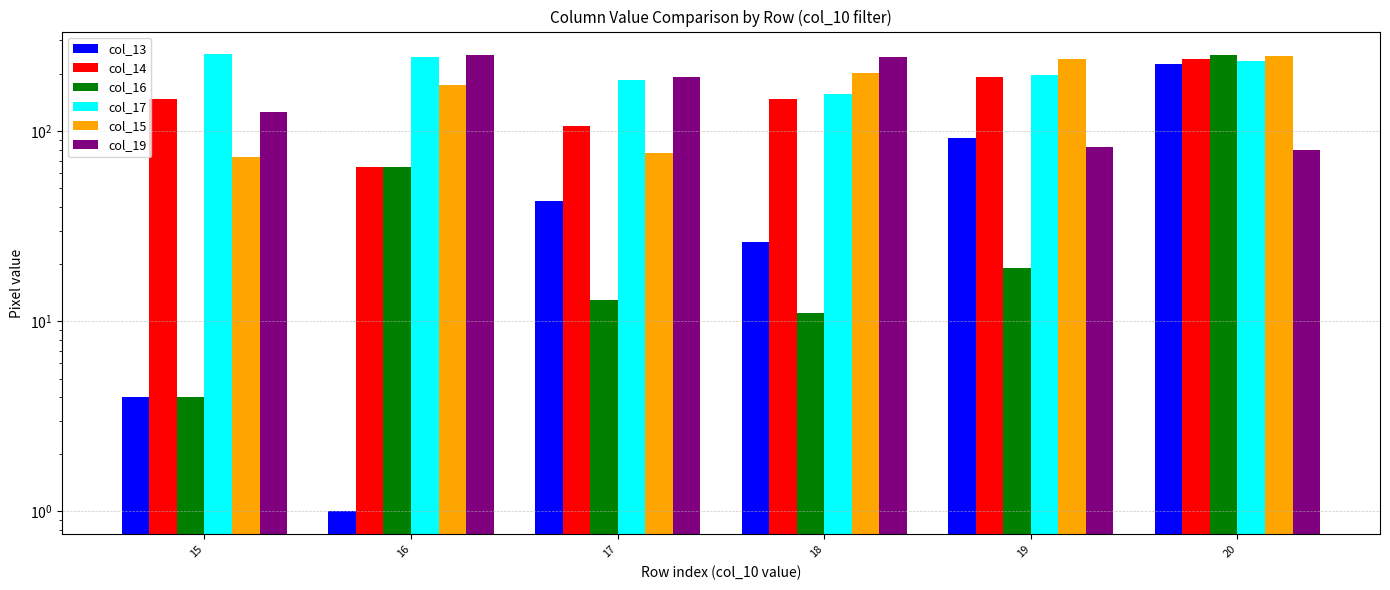

Are the bars horizontal?

No